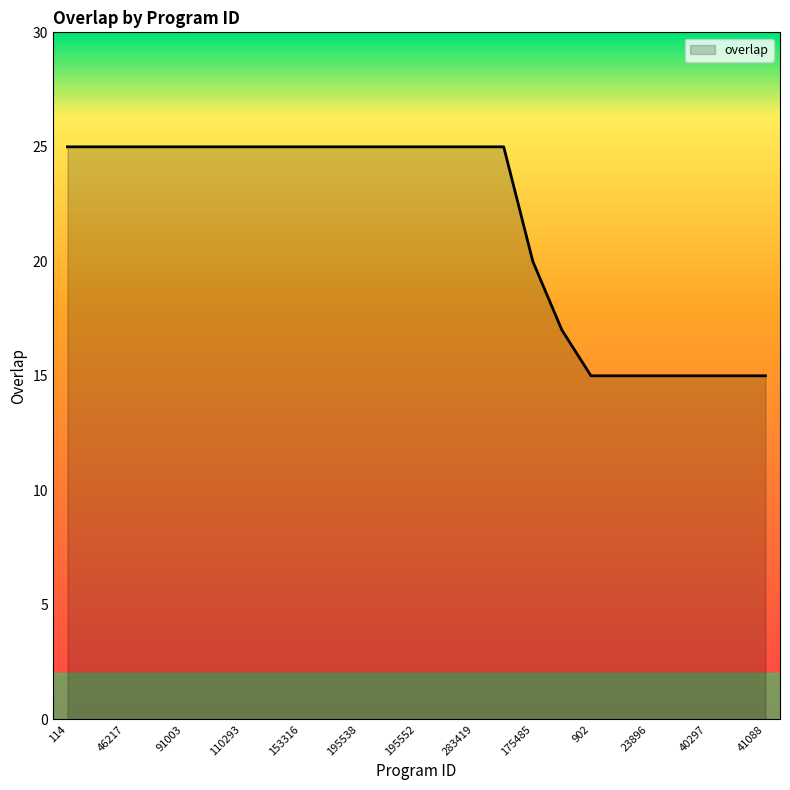

What is the maximum value shown in the chart?

25